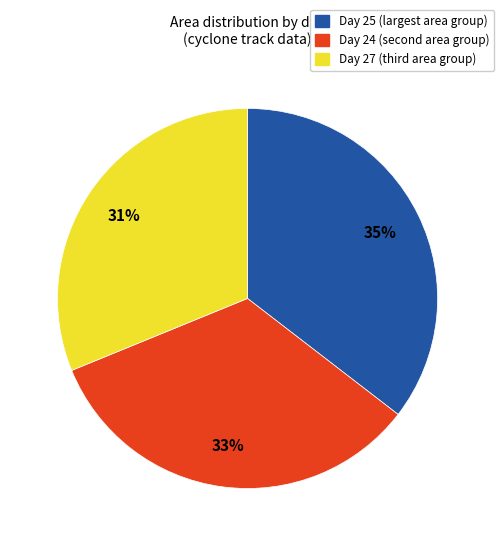

Does any single category account for the majority?

No